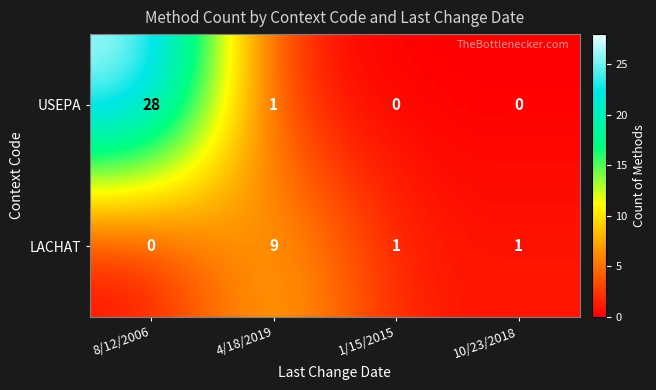

The value of LACHAT at 4/18/2019 is 9. True or false?

True